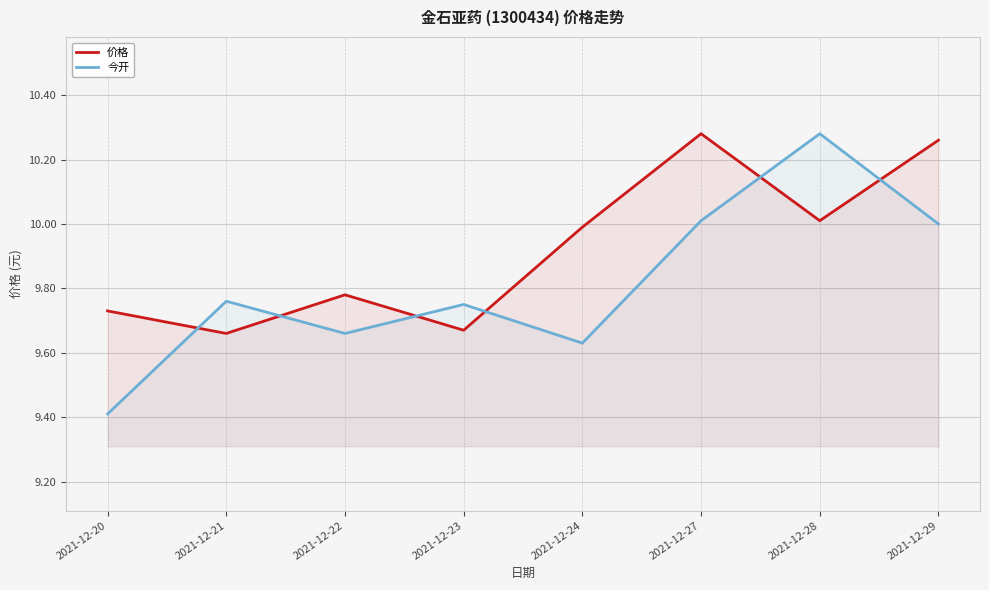

True or false: 今开 has a value of 13.8 at 2021-12-23.

False